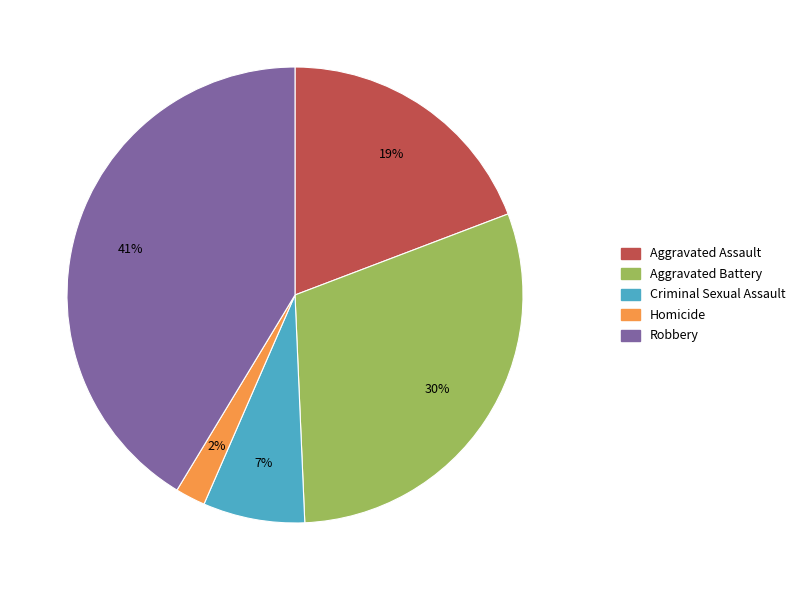

Approximately how many times larger is the value at Aggravated Assault compared to Robbery?

0.5